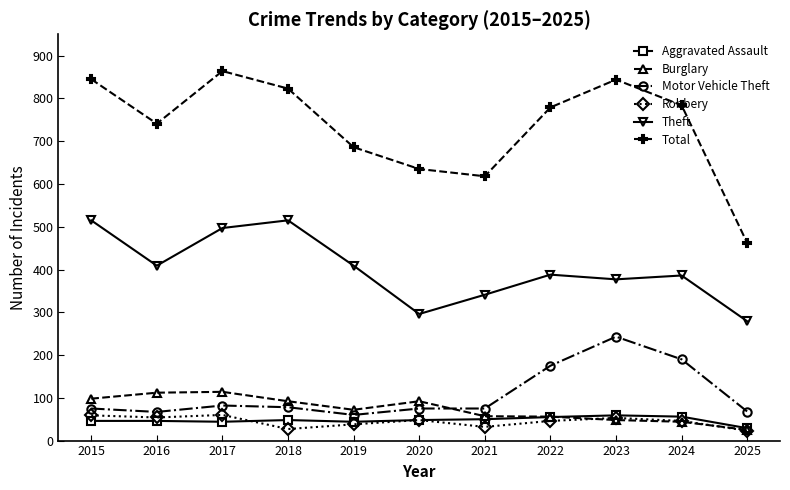

Where is the first local maximum for Total?

2017